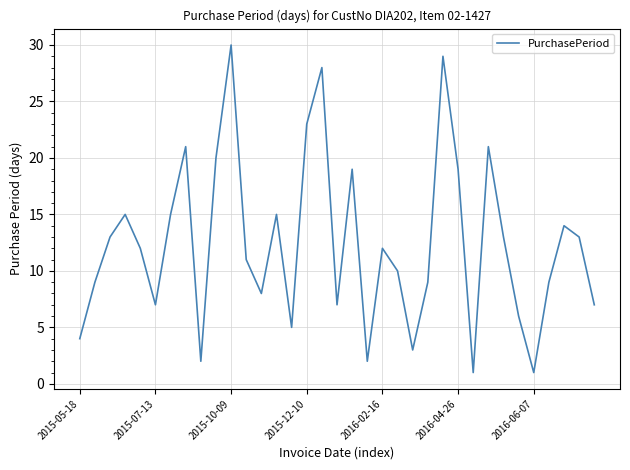

Reading left to right, what are all the values shown in this chart?

4	9	13	15	12	7	15	21	2	20	30	11	8	15	5	23	28	7	19	2	12	10	3	9	29	19	1	21	13	6	1	9	14	13	7